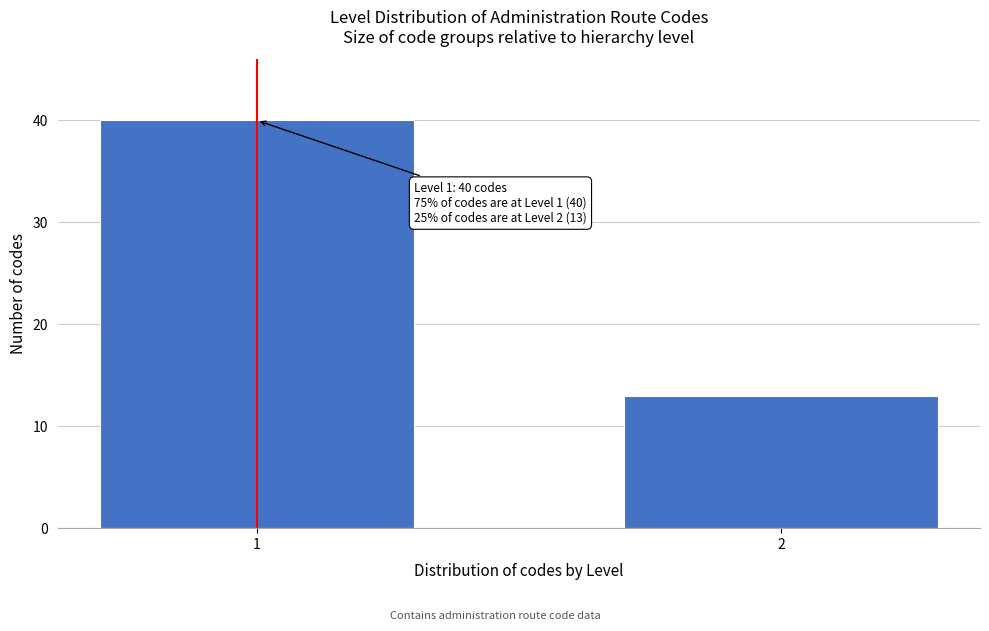

Reading left to right, transcribe all the data shown in this chart.

40	13